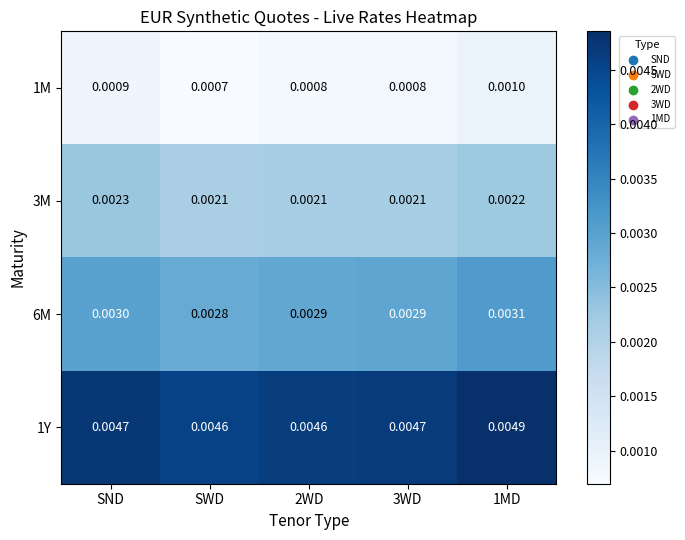

Rank the series by their maximum value, from lowest to highest.

1M, 3M, 6M, 1Y